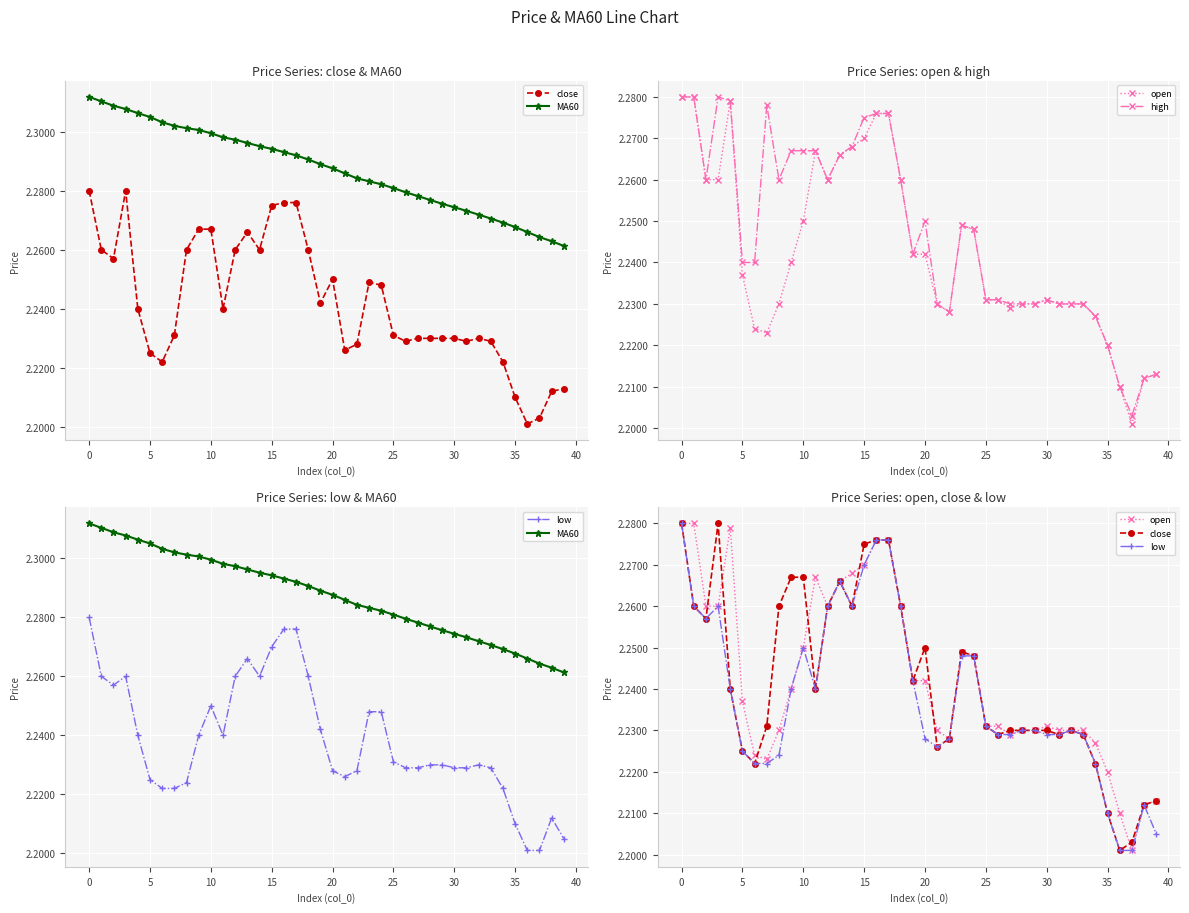

What is the difference between the maximum and minimum values in the high series?

0.1